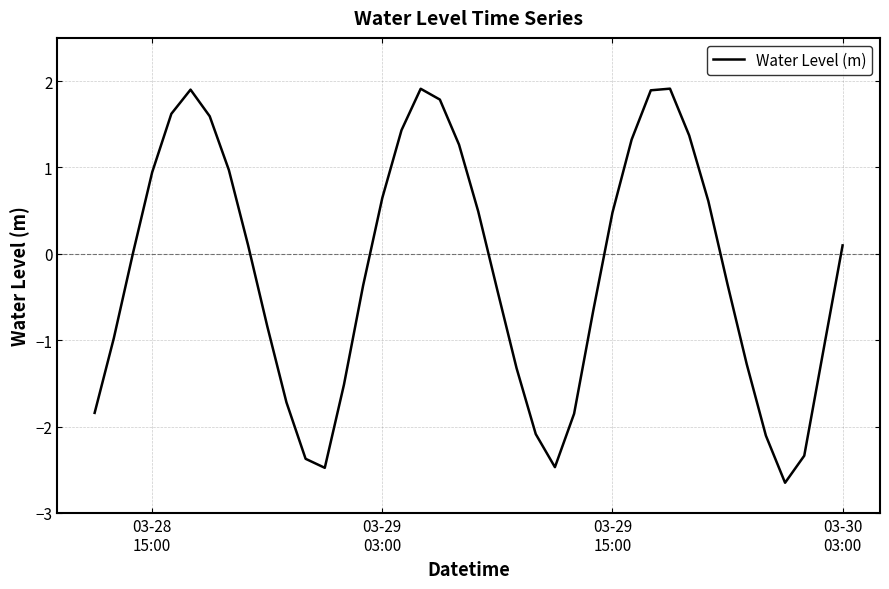

What is the difference between the maximum and minimum values?

4.6